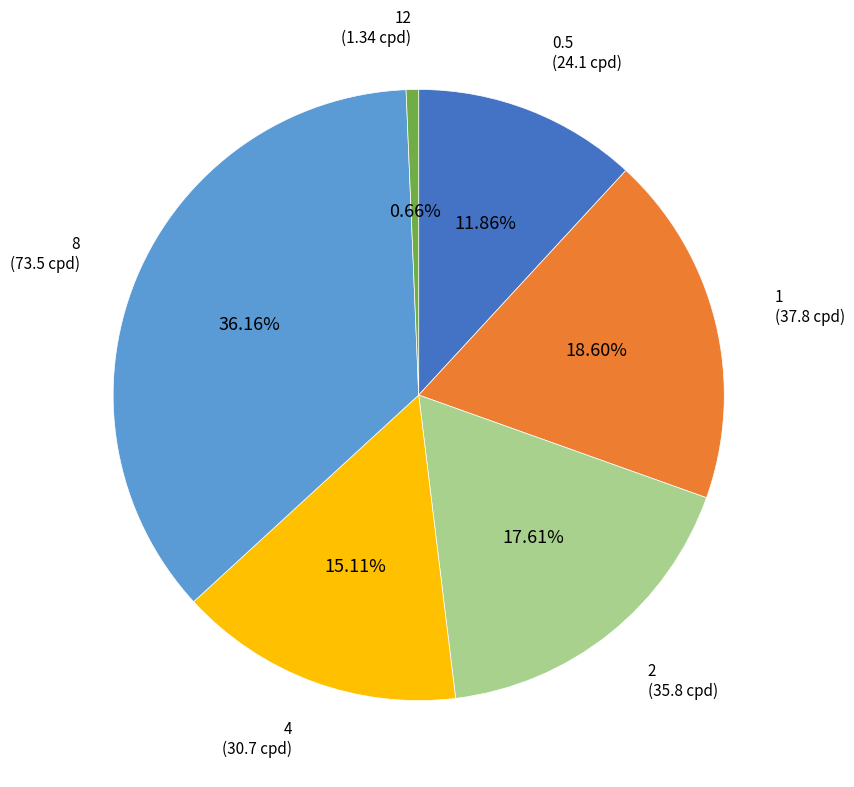

Does any single category account for the majority?

No